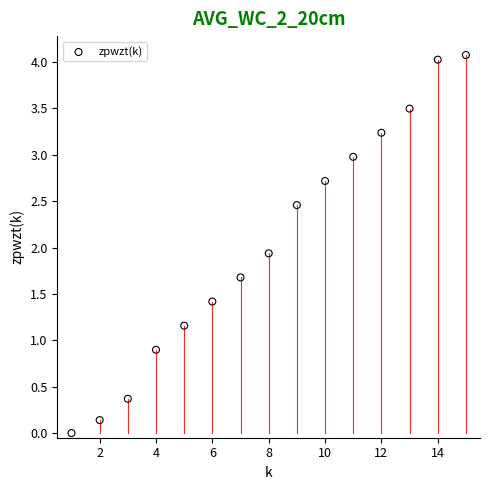

What is the range of Y values (max minus min)?

4.1